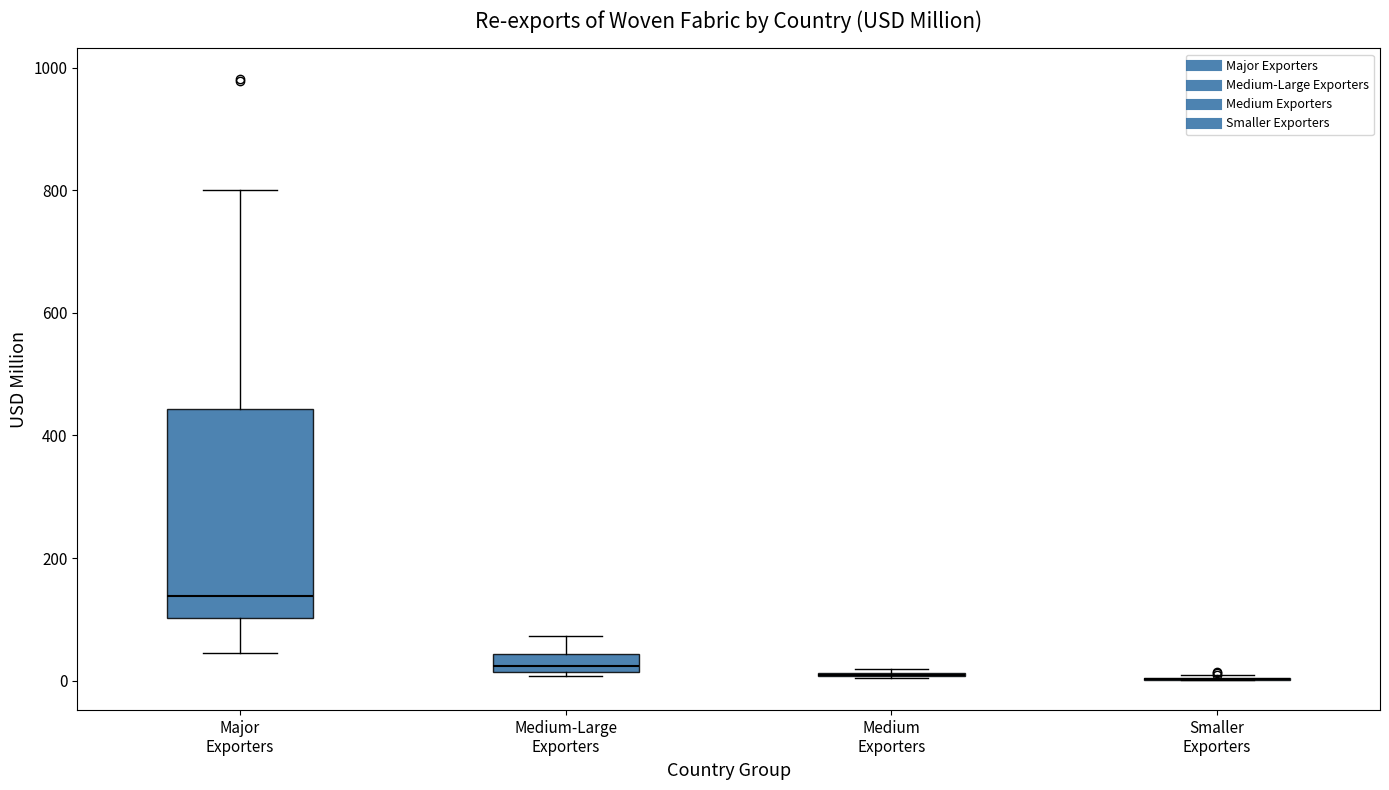

Which box is the tallest, from its lower edge to its upper edge?

Major Exporters